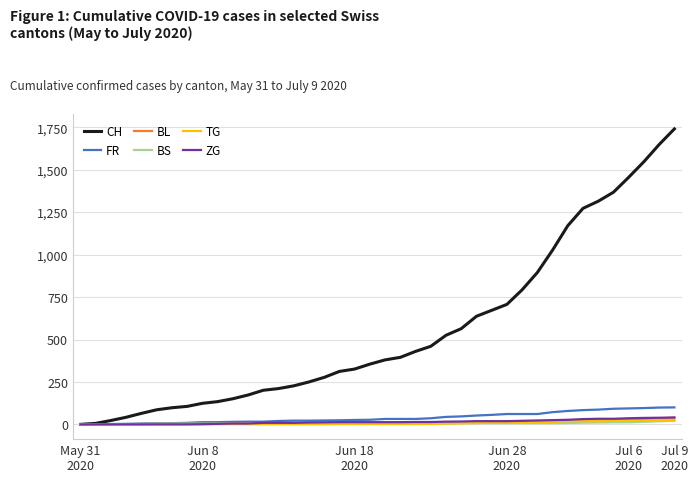

Which series has the largest range (max minus min)?

CH